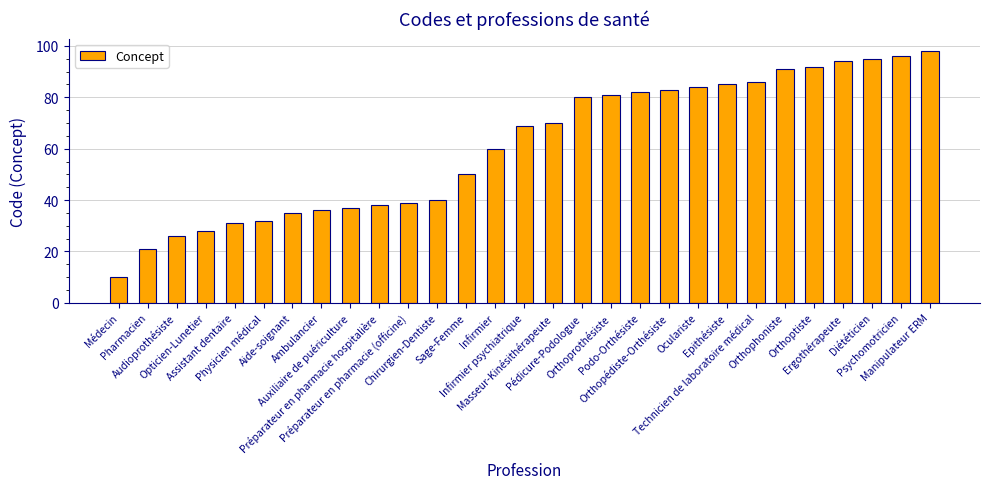

What is the smallest value displayed?

10